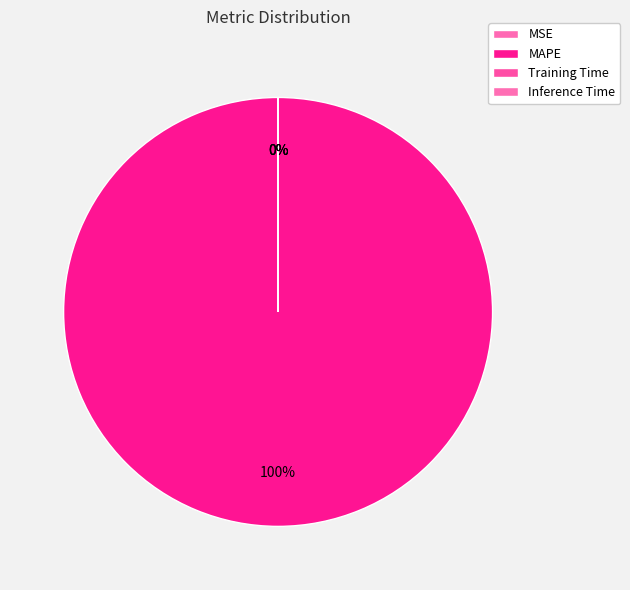

Combined, do Inference Time and MSE account for over 50%?

No